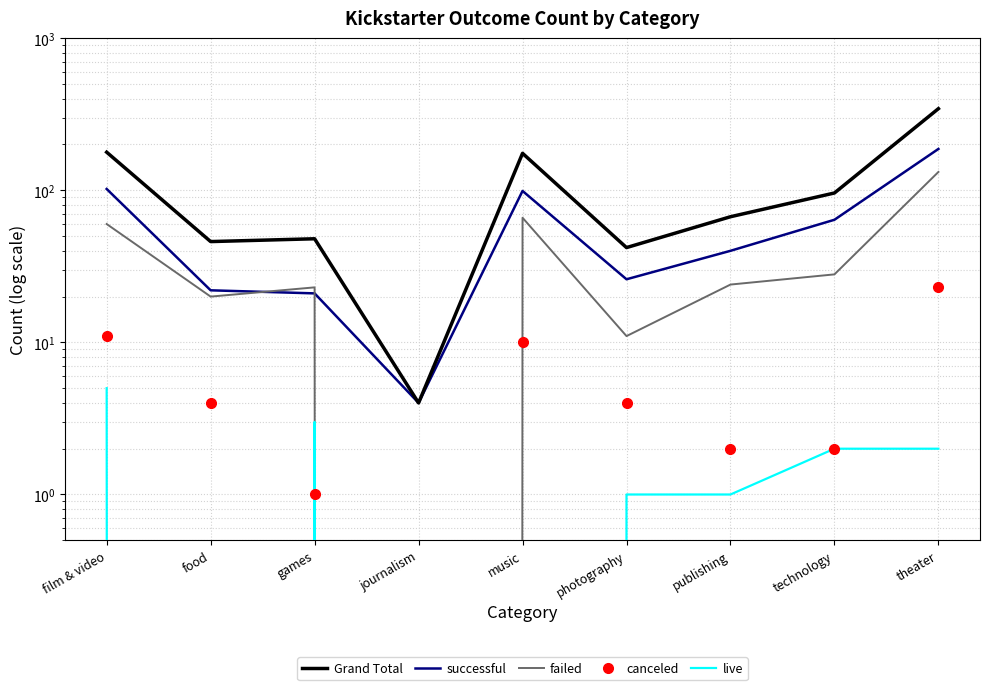

How many lines are shown in the chart?

5